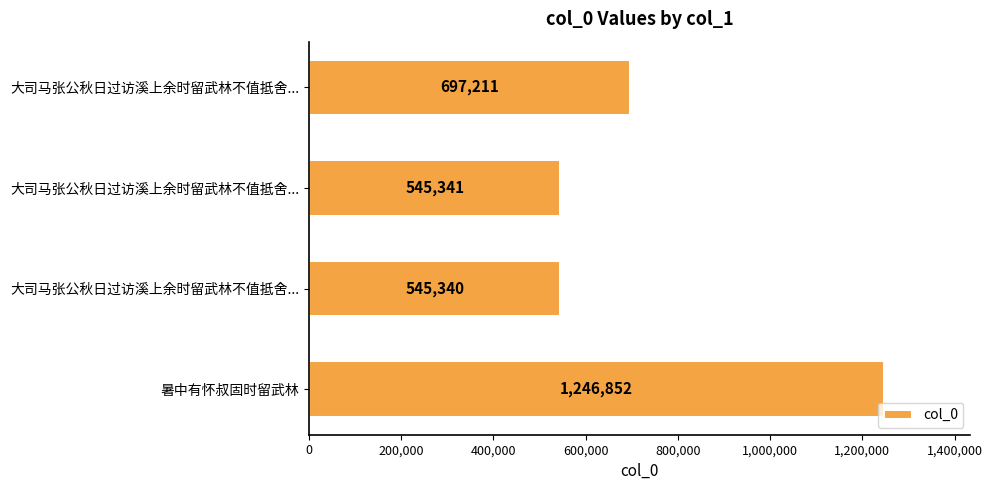

At which category does the chart reach its peak across all series?

暑中有怀叔固时留武林